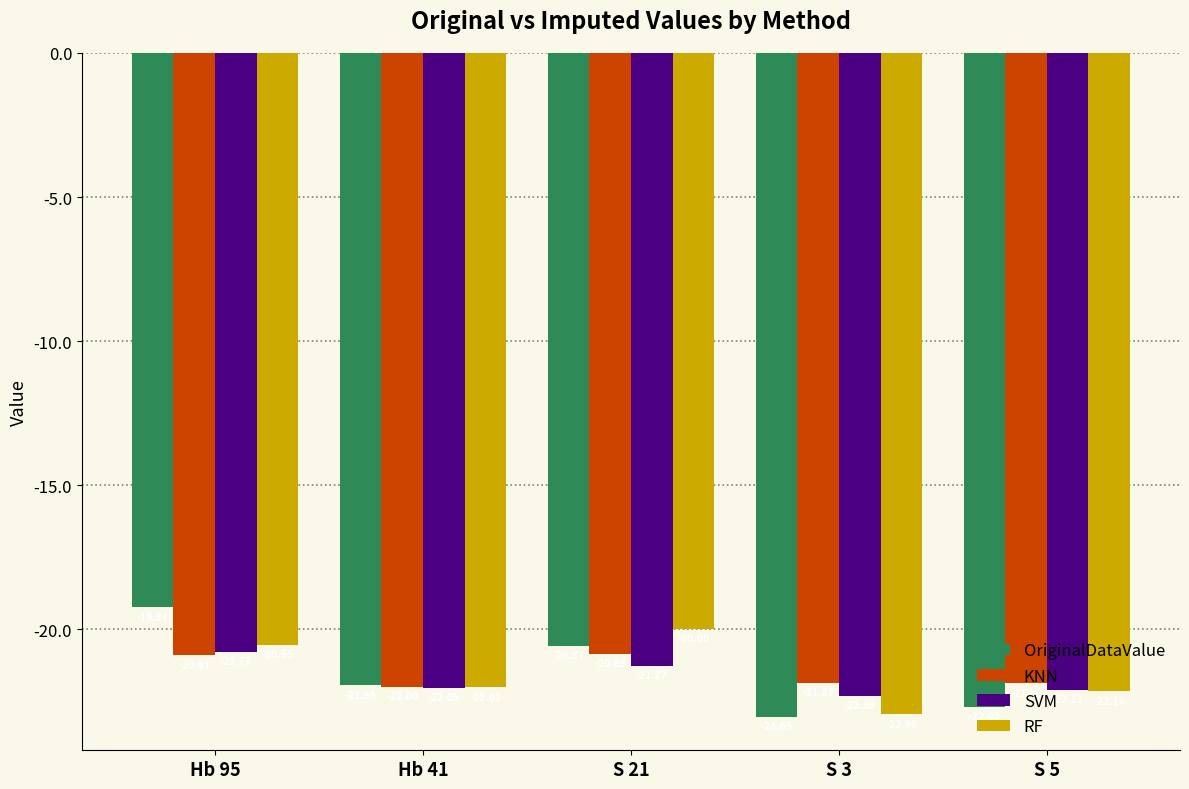

What is the difference between the second highest and second lowest values in the SVM series?

0.8